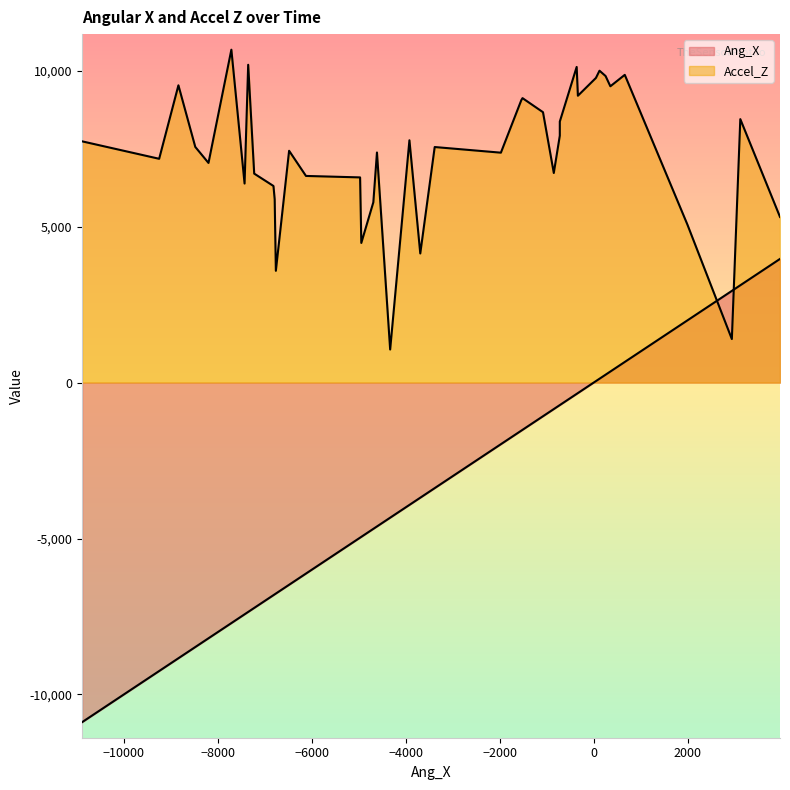

What are all the series names shown in the legend?

Ang_X, Accel_Z